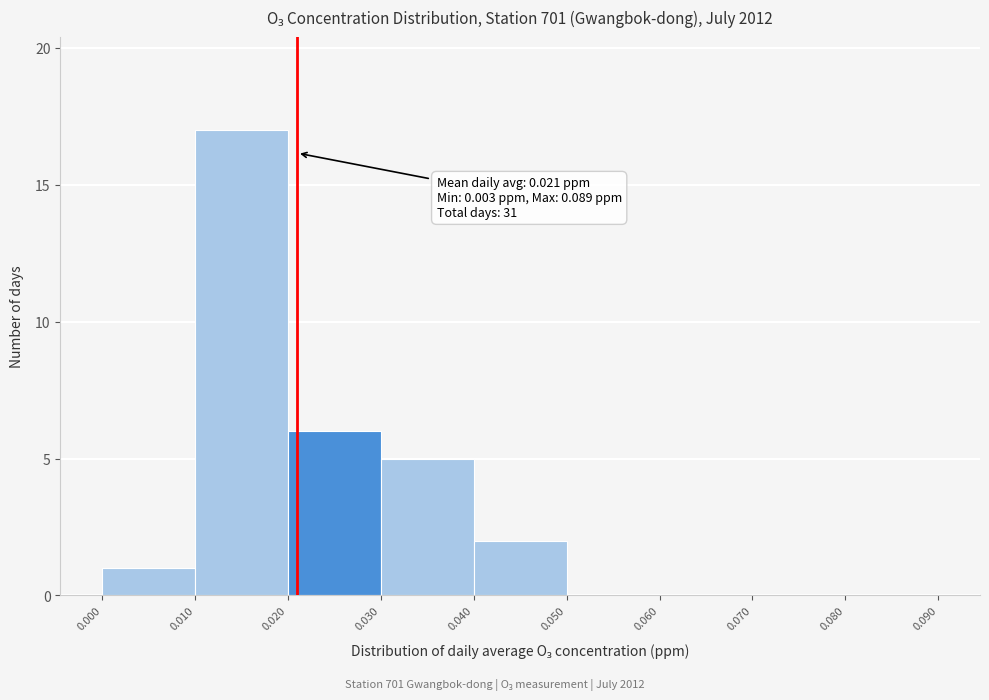

Which range on the x-axis has the tallest bar?

0.010 to 0.020